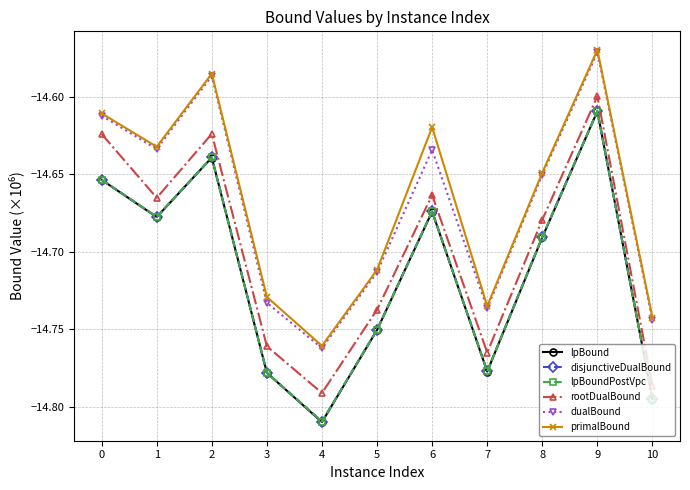

Which category has the highest value in the lpBoundPostVpc series?

9